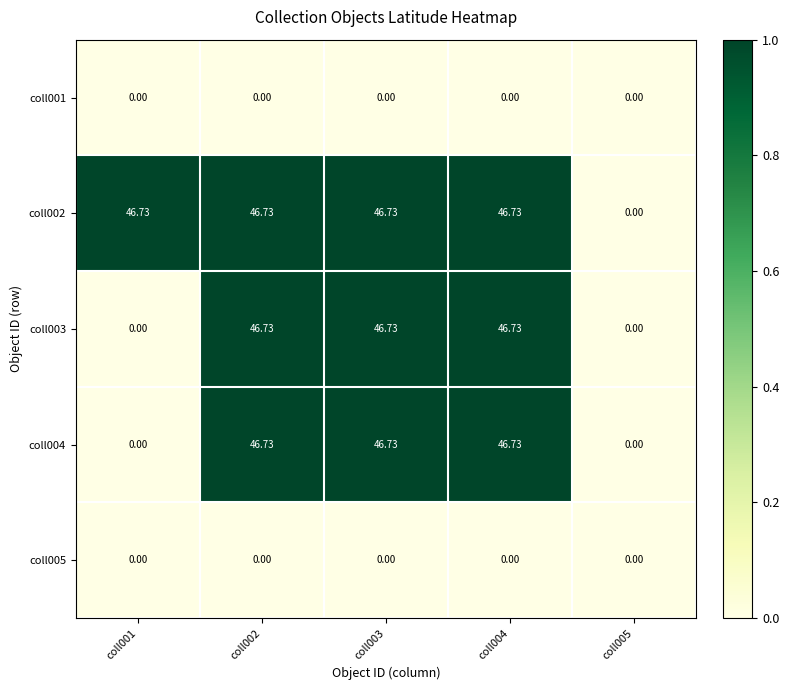

Is the value of coll002 at coll003 greater than the value of coll005 at coll002?

Yes